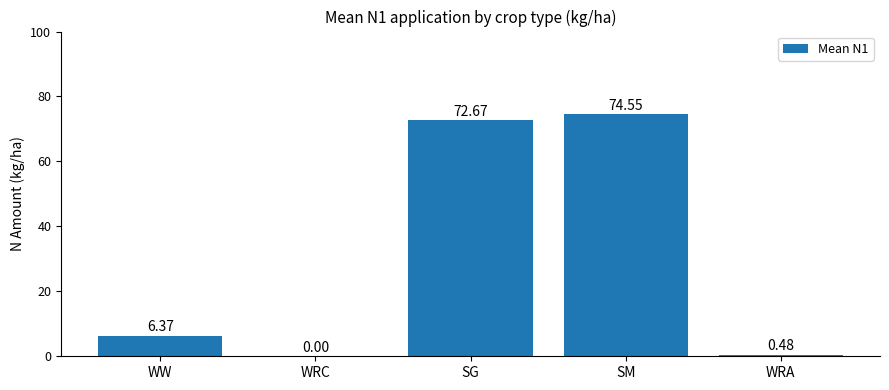

At which label is the value closest to 37?

WW